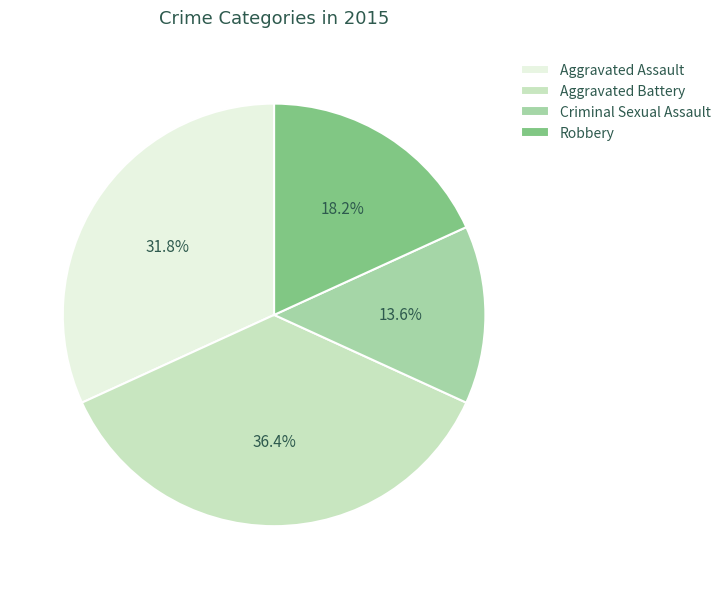

Does any single category account for the majority?

No